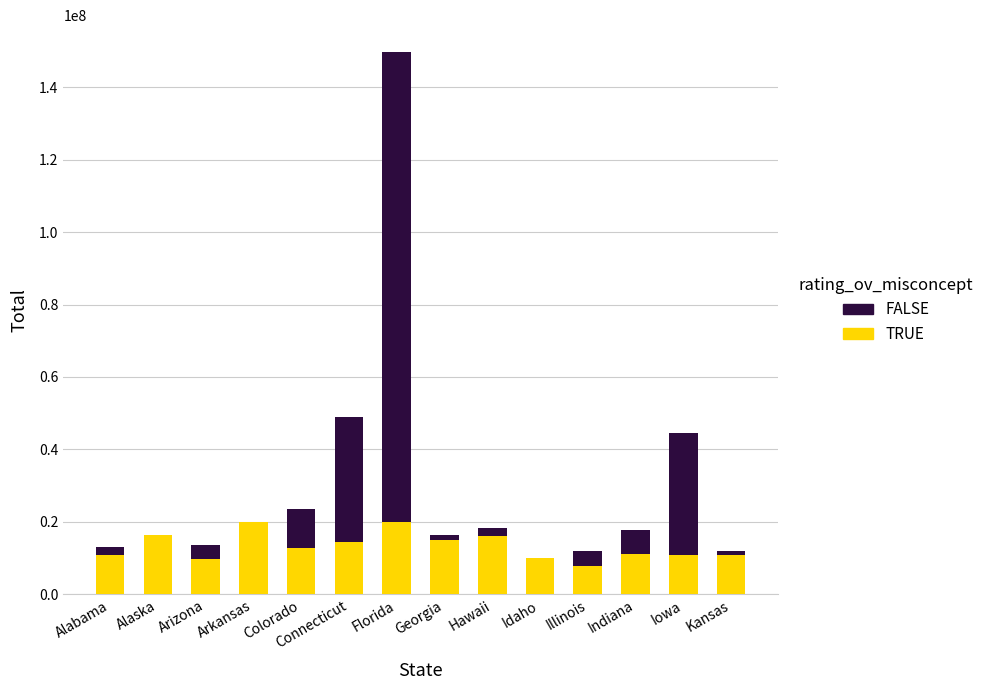

At which category is the sum across all series the highest?

Florida